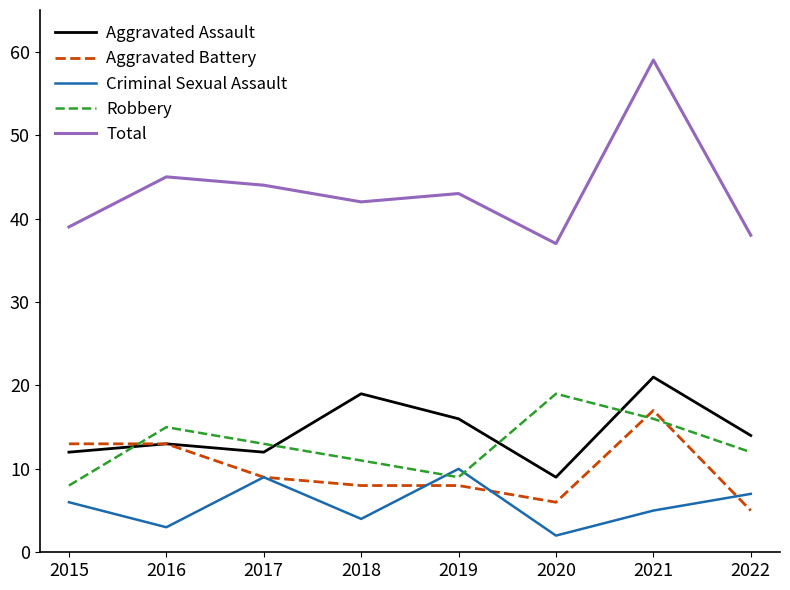

Which series has the widest spread of values?

Total